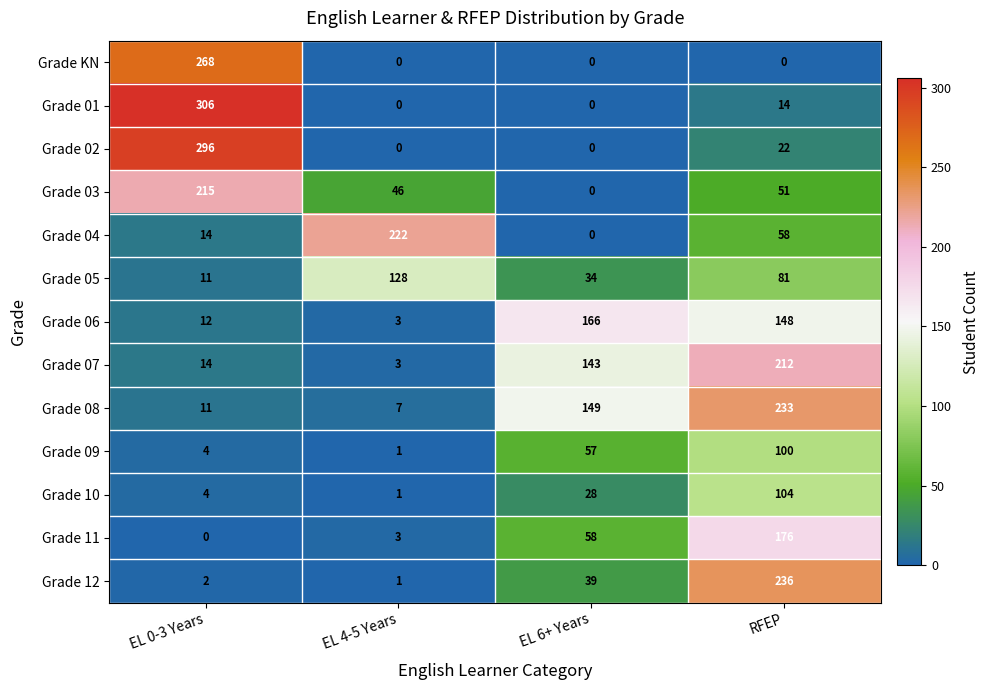

Where is Grade 09 nearest to the value 50?

EL 6+ Years